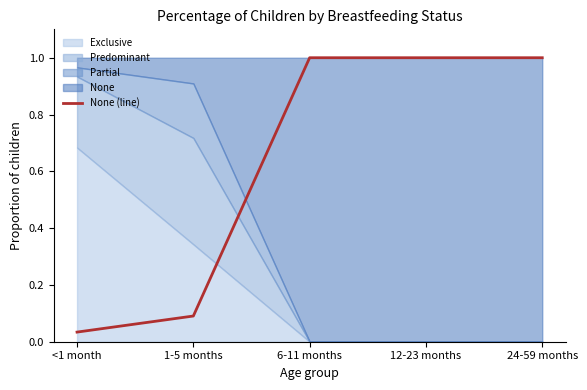

How many values are below 1?

2